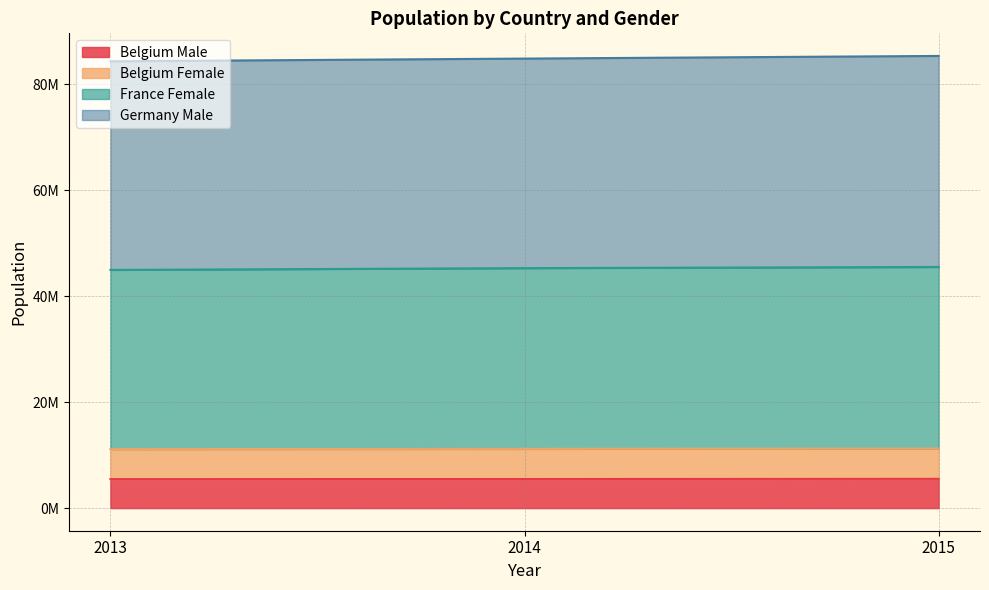

Where does the Germany Male series first go above 84858614?

2015